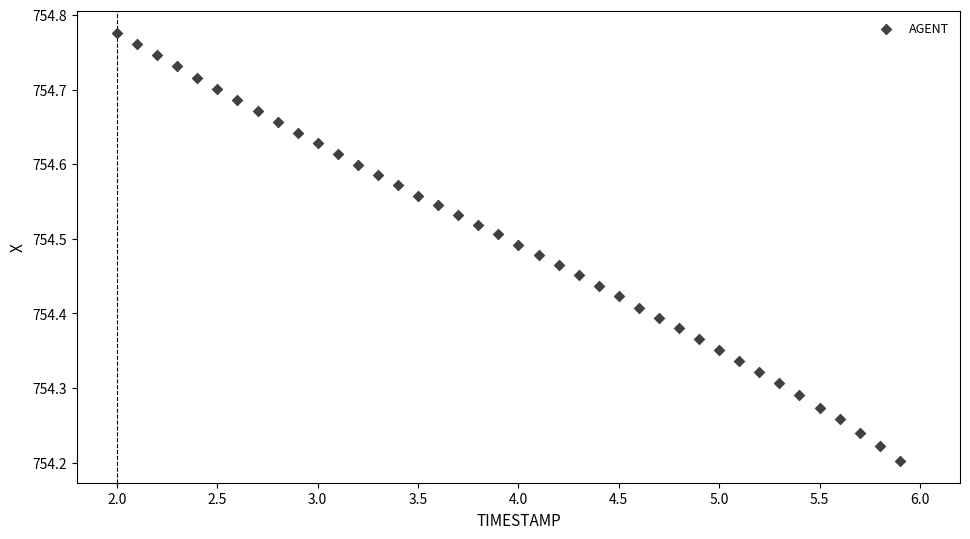

What is the range of Y values (max minus min)?

0.6